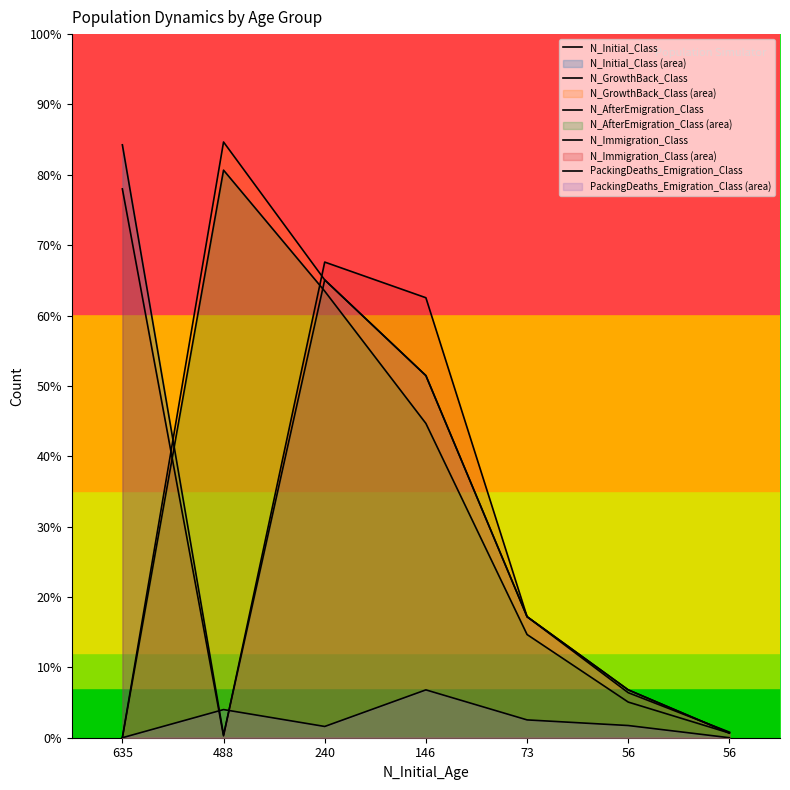

Does the chart display data point markers on the line(s)?

No